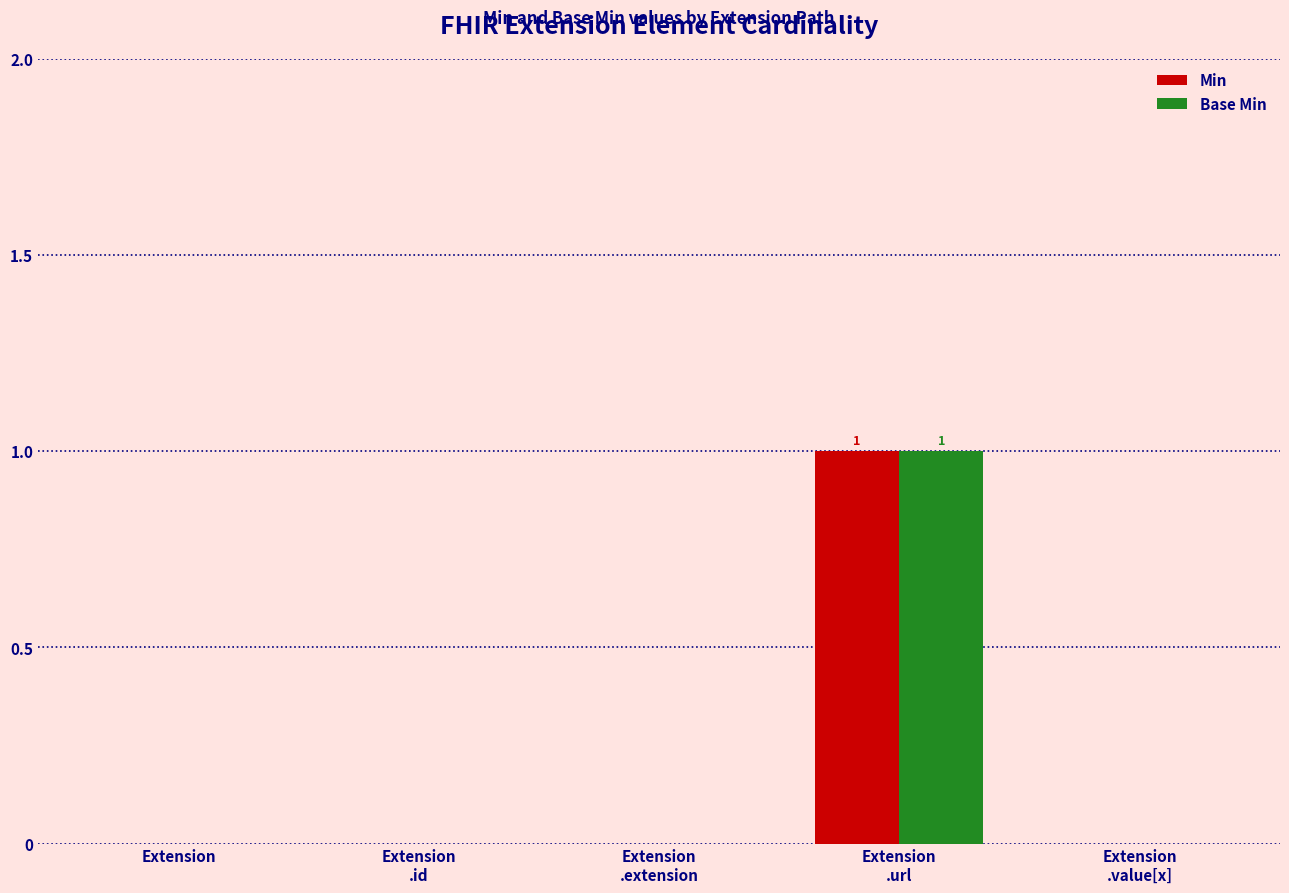

What is the maximum value for Base Min?

1